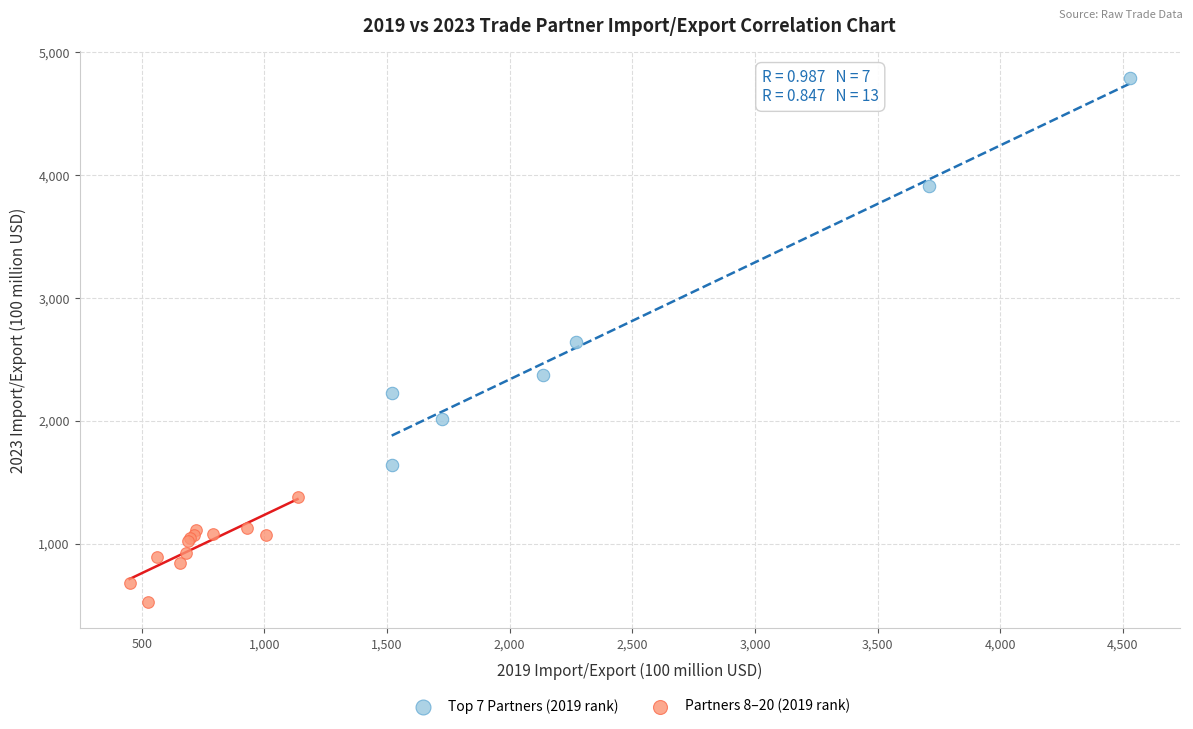

Which series has the largest Y range (max minus min)?

Top 7 Partners (2019 rank)